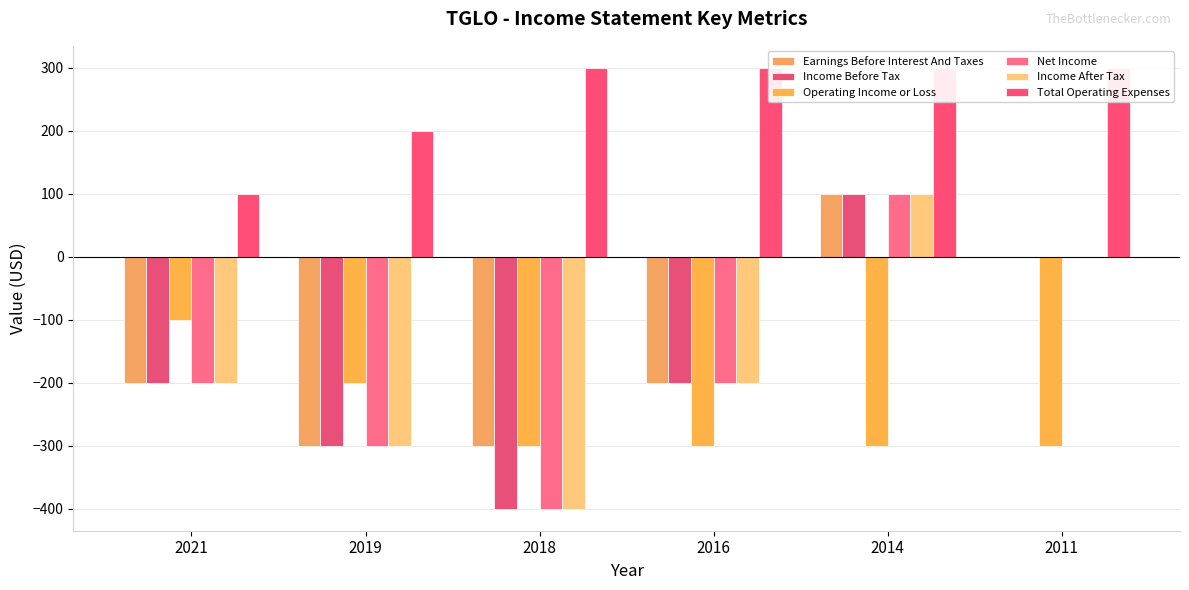

The value of Income Before Tax at 2021 is -200. True or false?

True